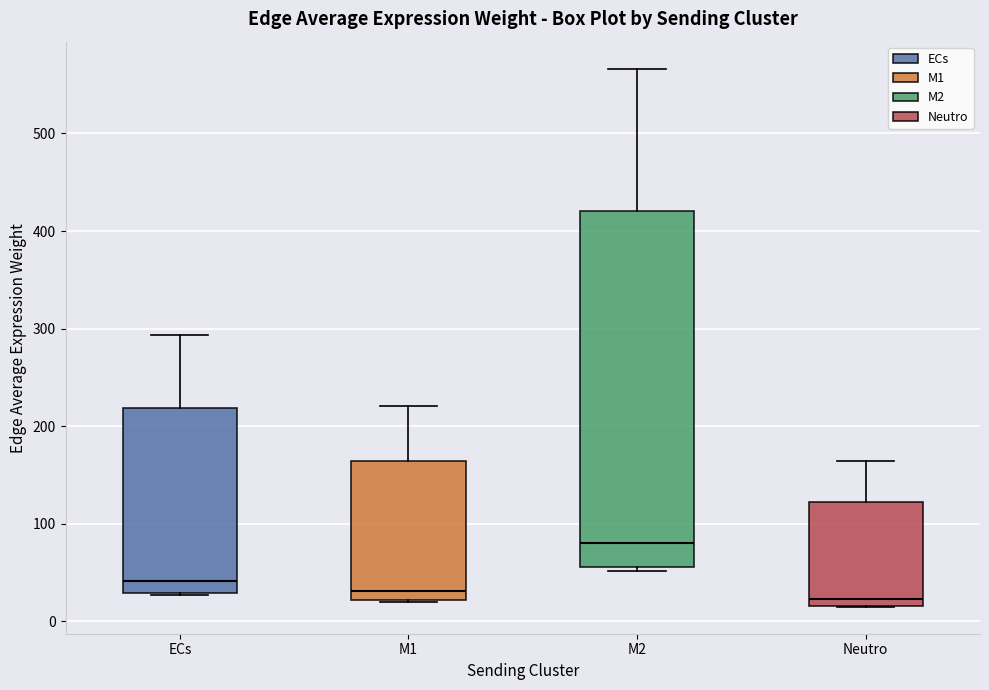

Where is the upper edge of the box for ECs on the y-axis? The values are not printed on the chart, so give them approximately, as read against the axis.

220